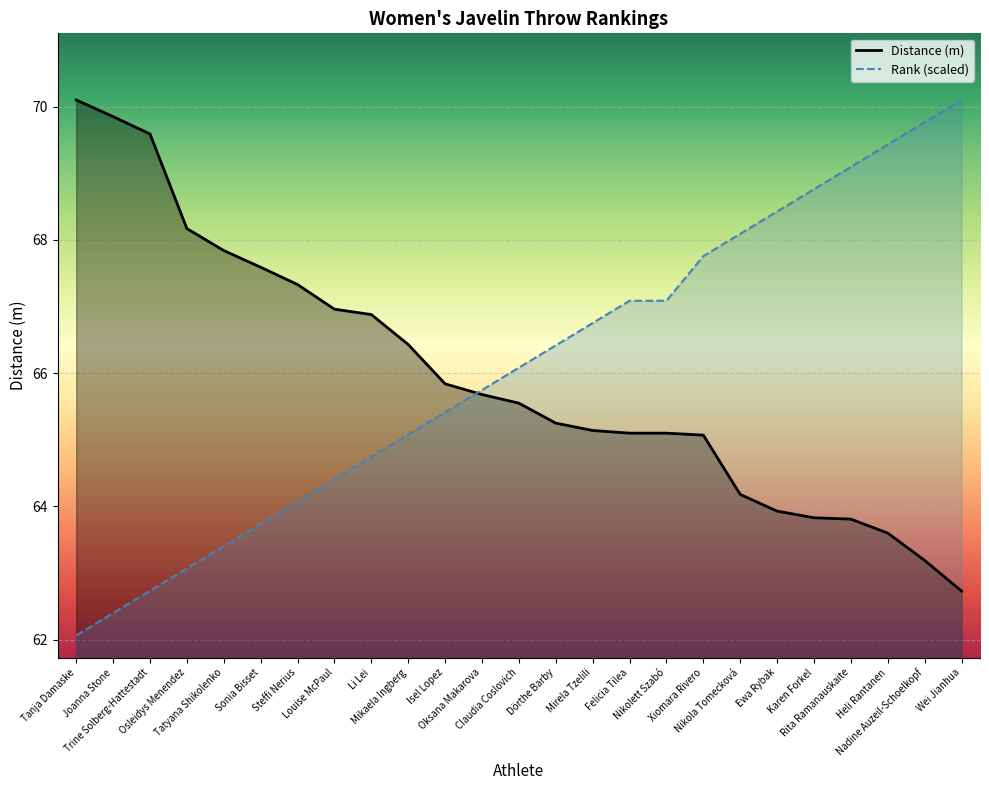

Which category has the lowest value in the Distance (m) series?

Wei Jianhua